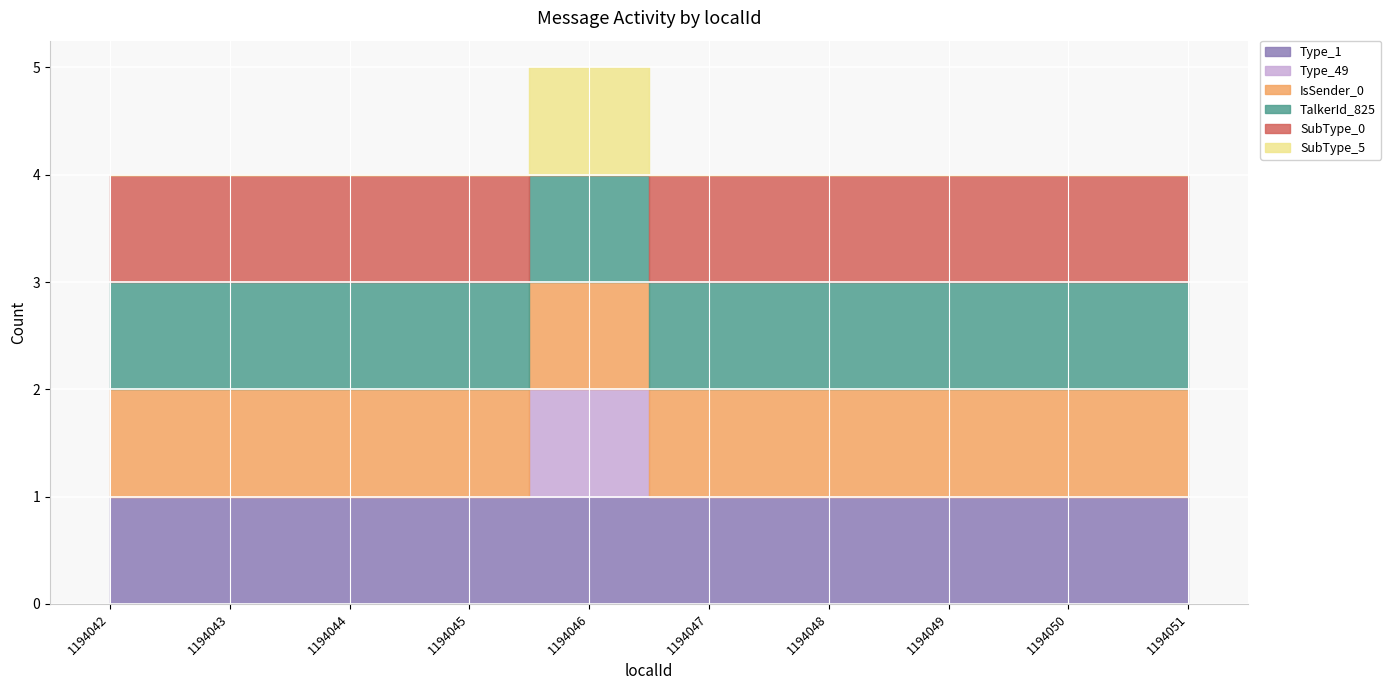

Which category has the highest value in the SubType_5 series?

1194046